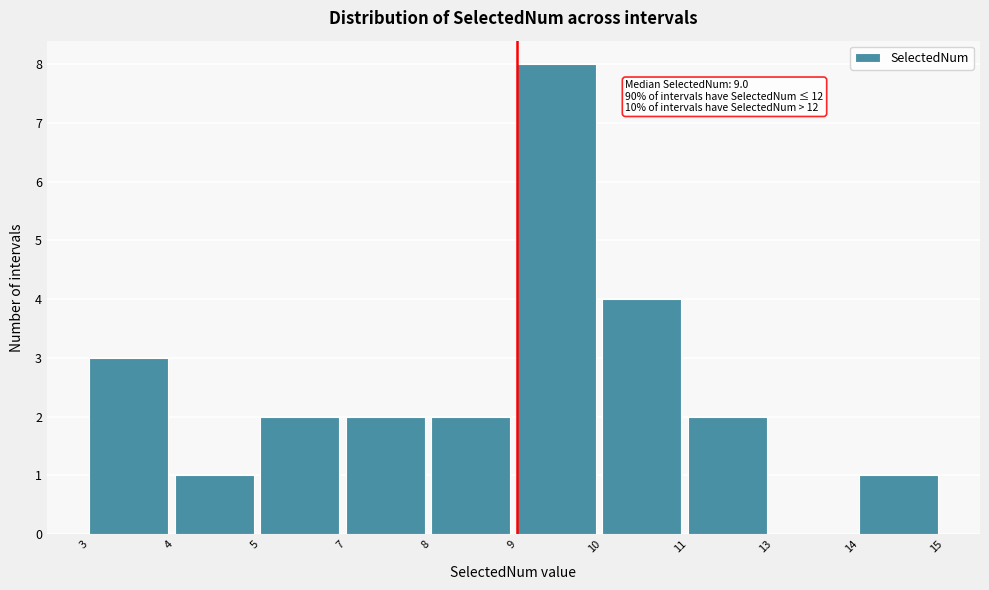

Reading right to left, what are all the values shown in this chart?

14=1	13=0	11=2	10=4	9=8	8=2	7=2	5=2	4=1	3=3